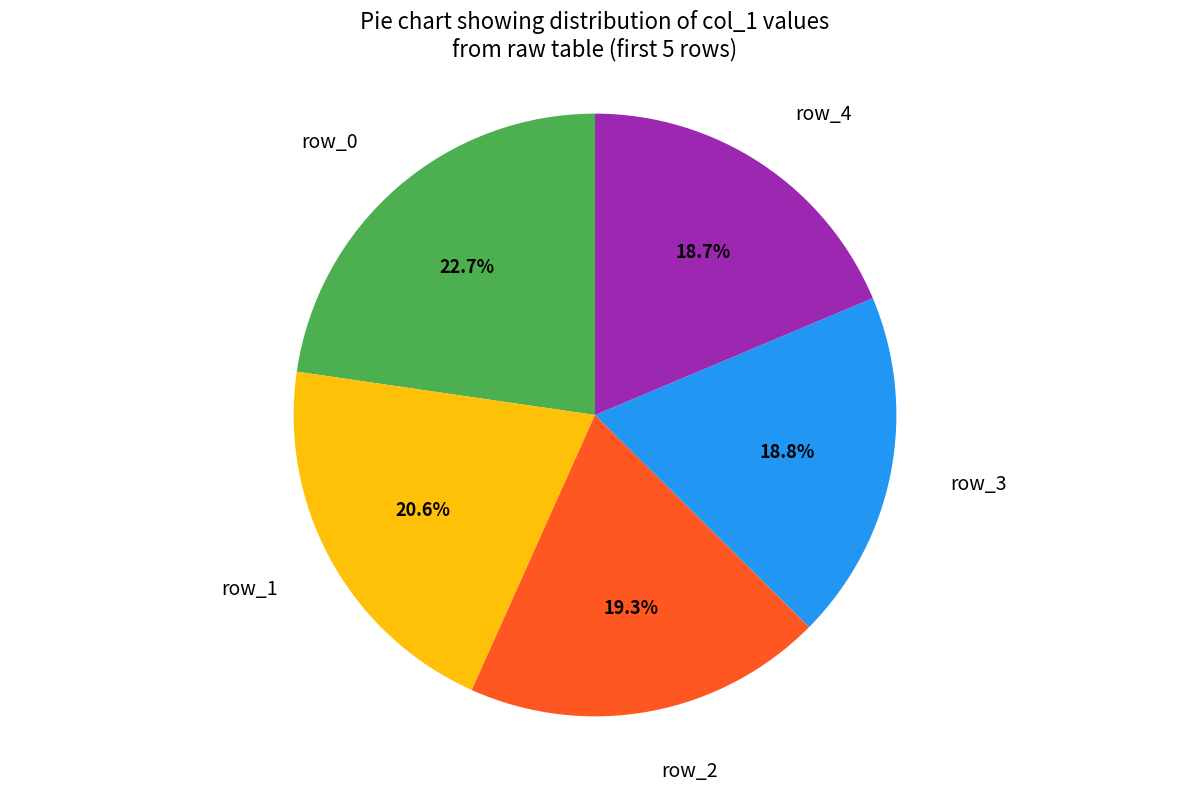

Count the number of slices in the pie.

5